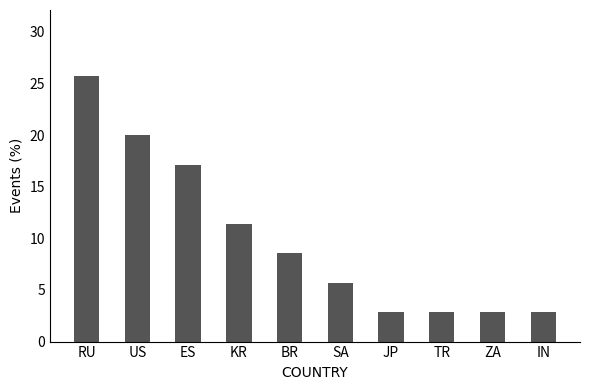

What is the maximum value shown in the chart?

25.7